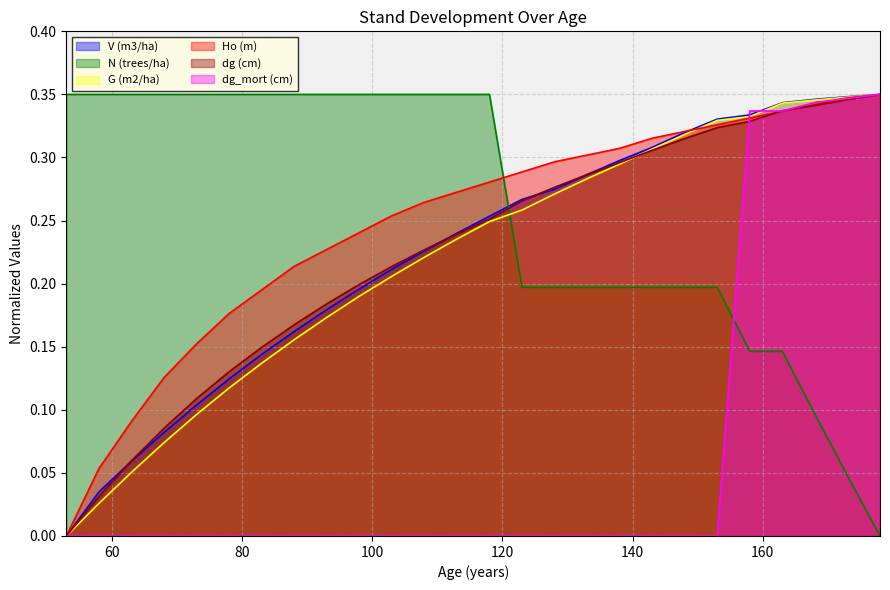

Which series changed the most between 98 and 123?

N (trees/ha)